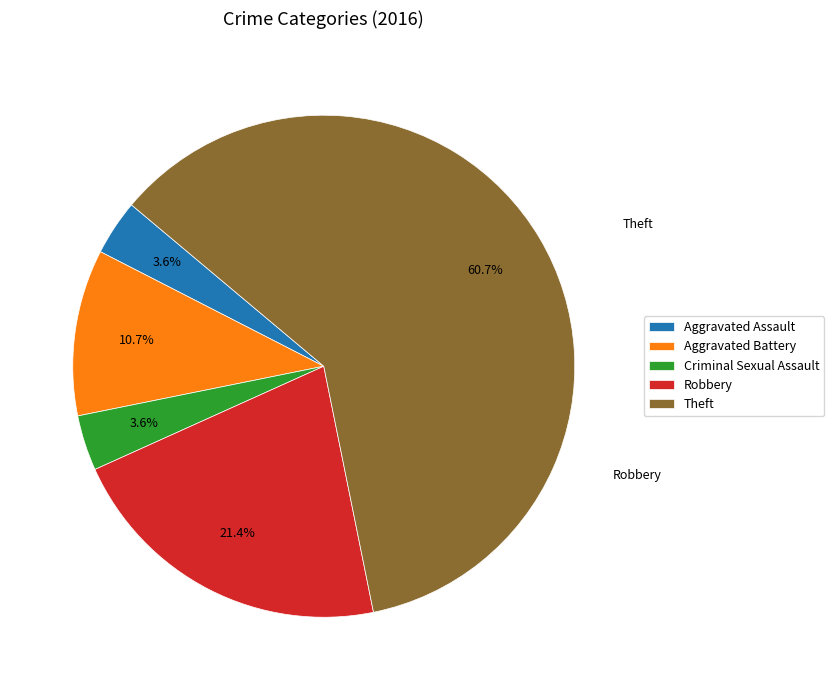

Which category has the biggest portion of the pie?

Theft